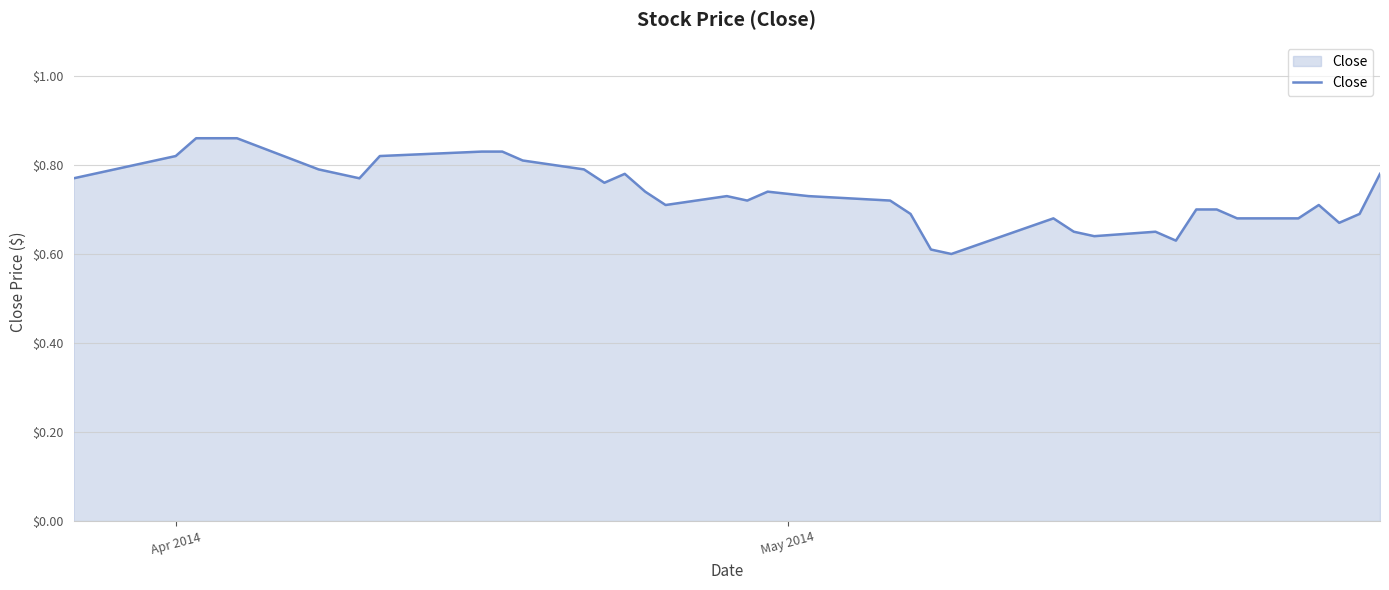

What is the difference between the maximum and minimum values?

0.3